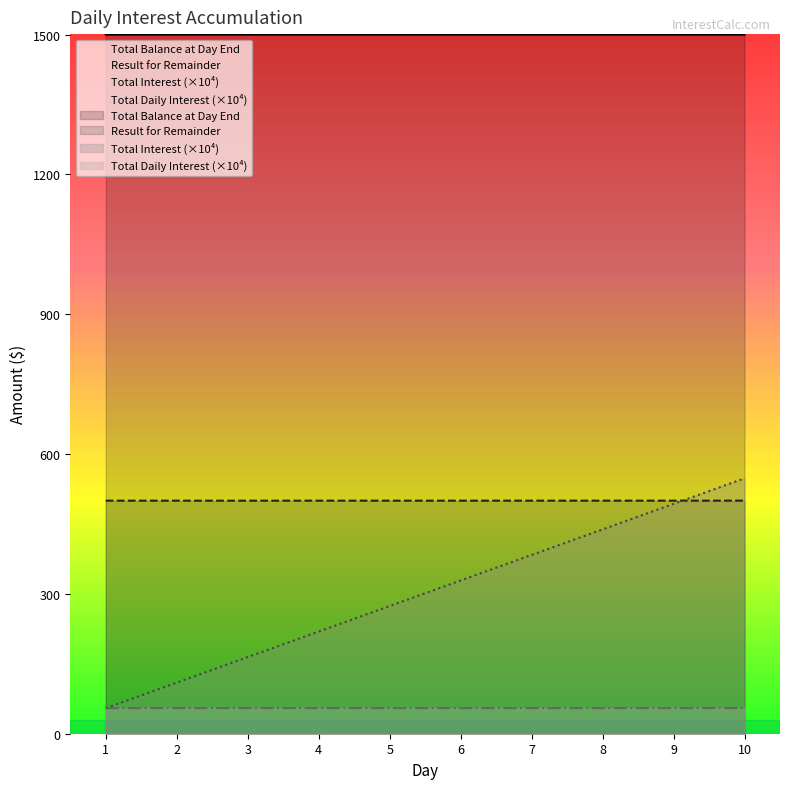

Does the chart display data point markers on the line(s)?

No